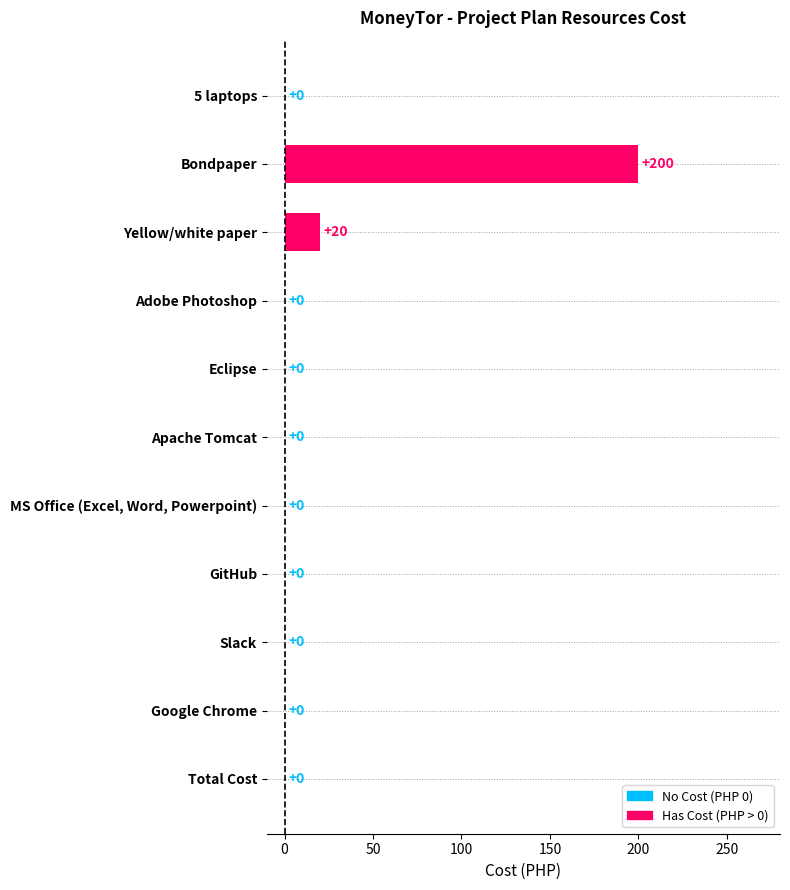

What is the sum of the values at Bondpaper and GitHub?

200